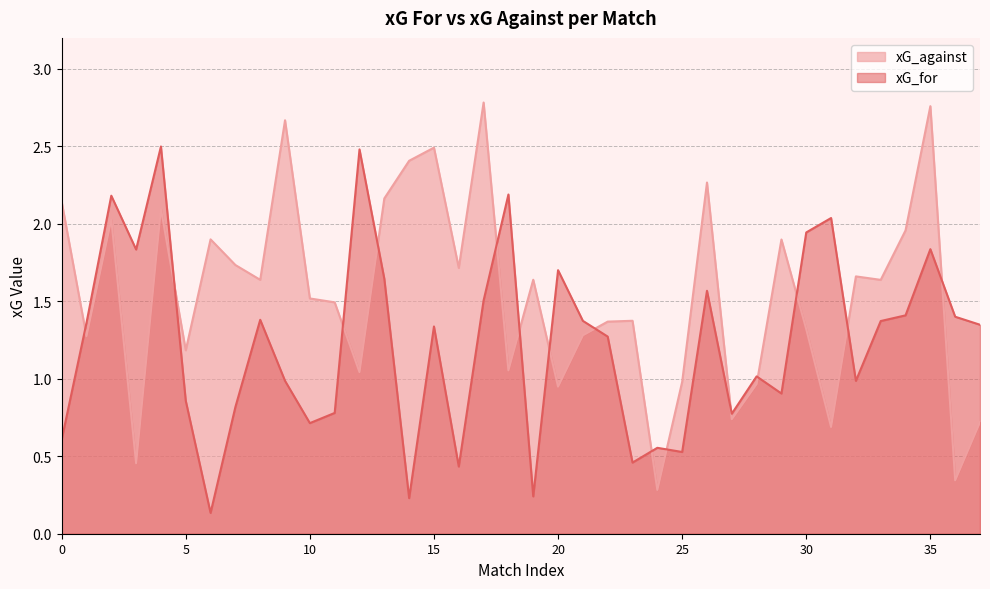

Between 19 and 33, which is larger?

33